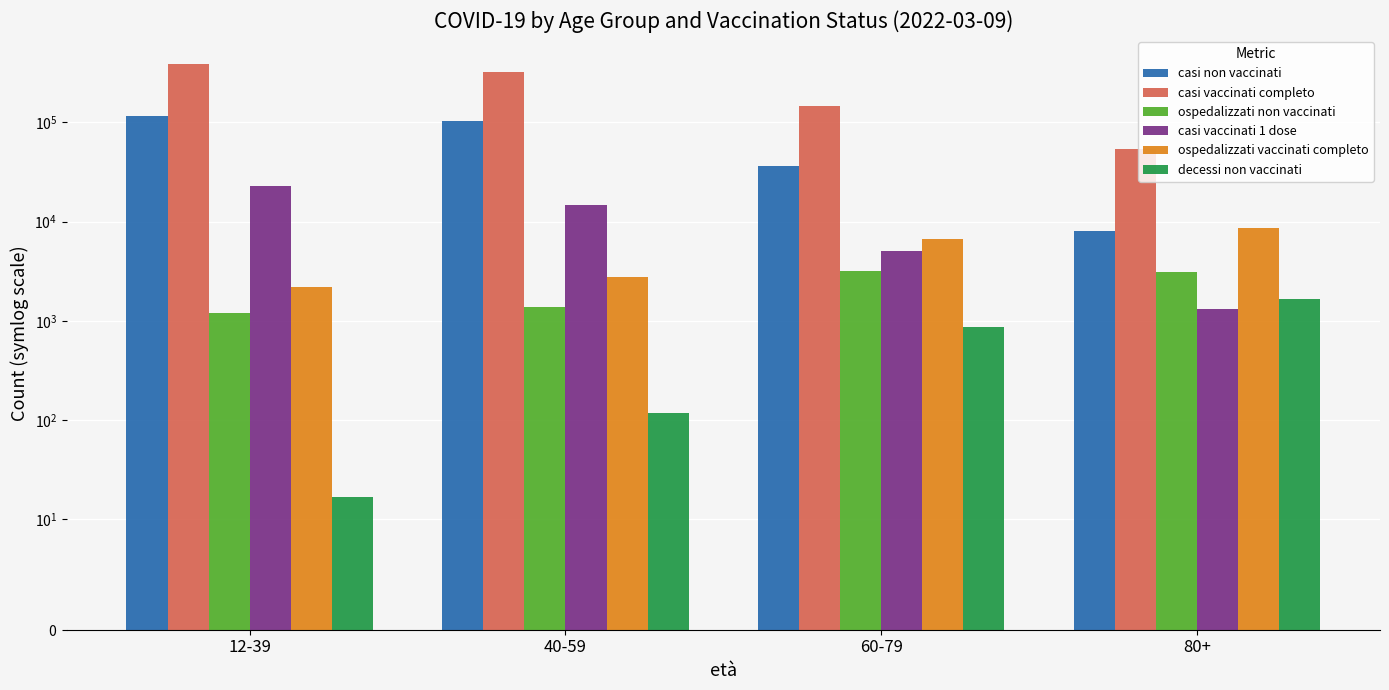

How many bars are there in total?

24